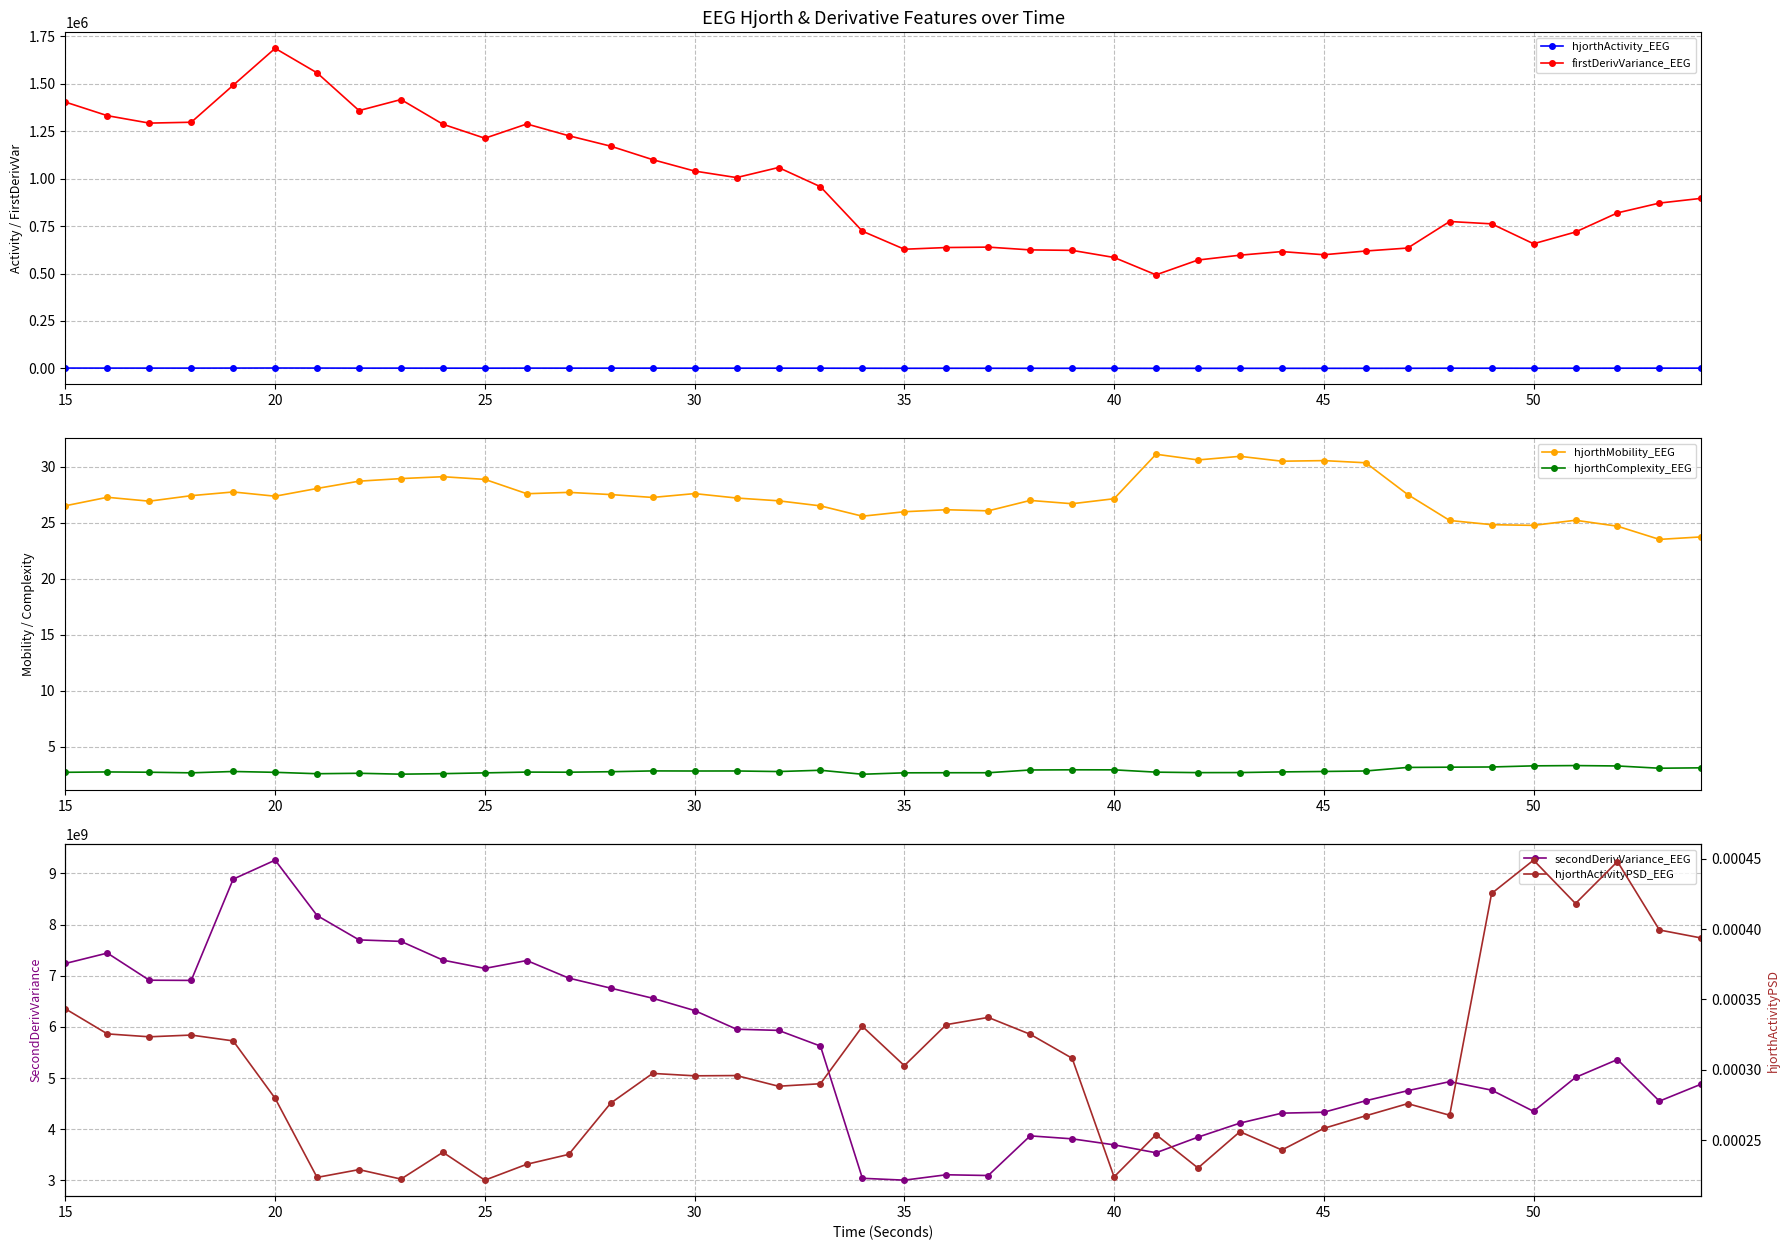

What is the difference between the maximum and second lowest values in the hjorthComplexity_EEG series?

0.8